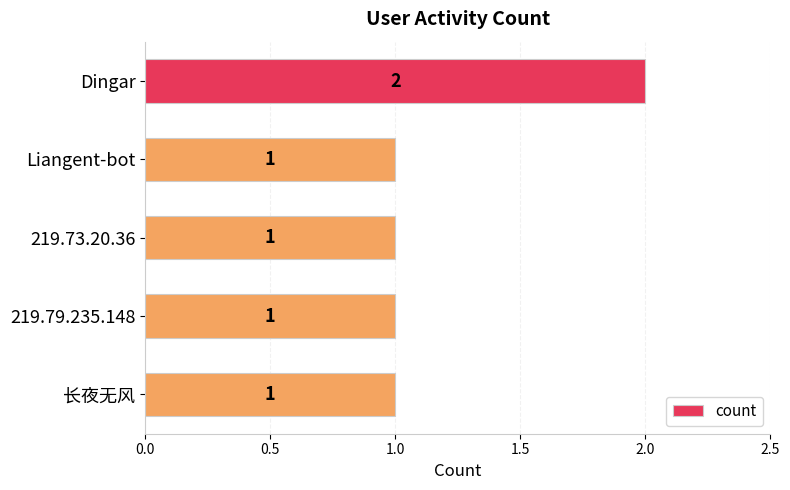

What is the smallest value displayed?

1